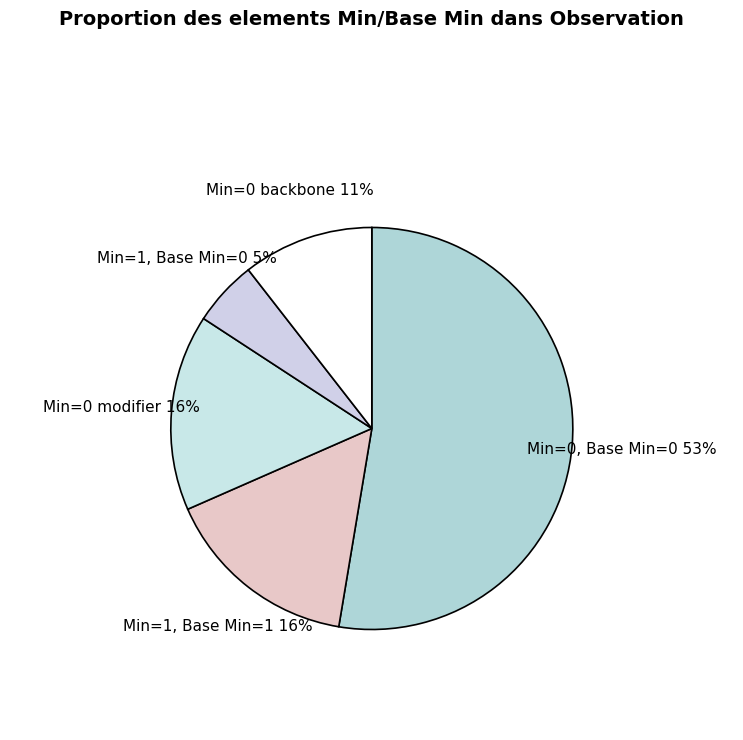

How many slices are in this pie chart?

5